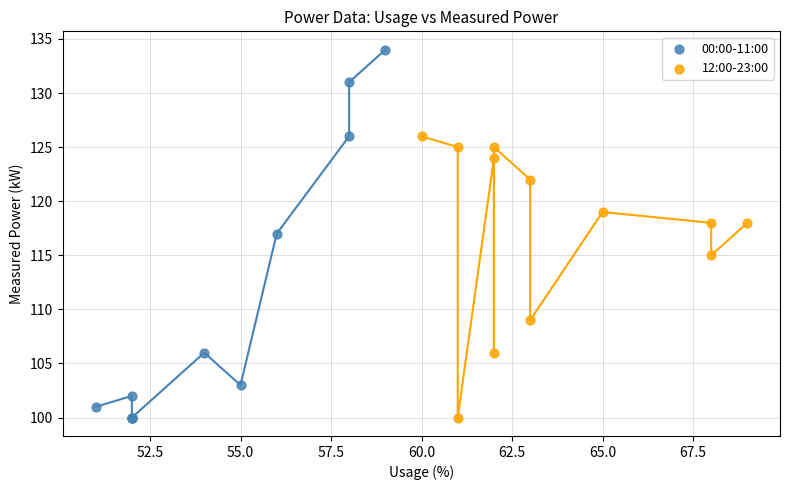

Which series has the largest Y range (max minus min)?

00:00-11:00